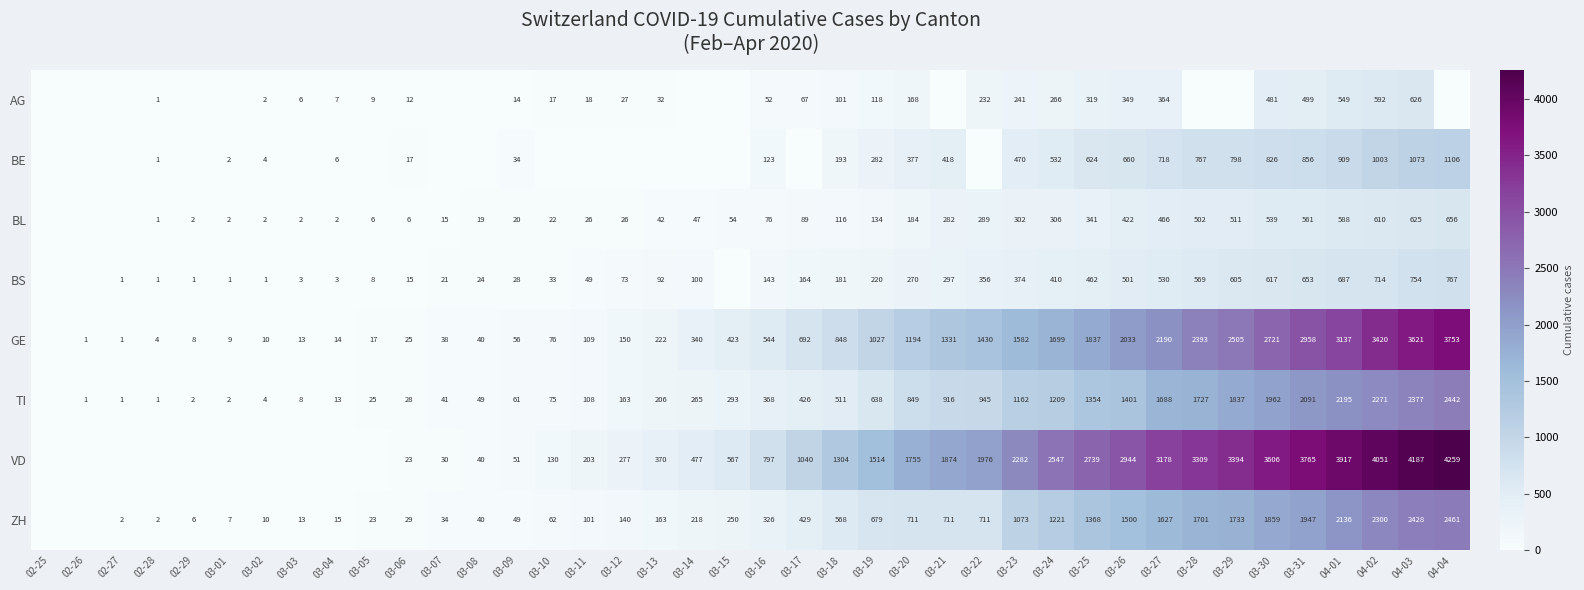

At which category is the sum across all series the highest?

04-03